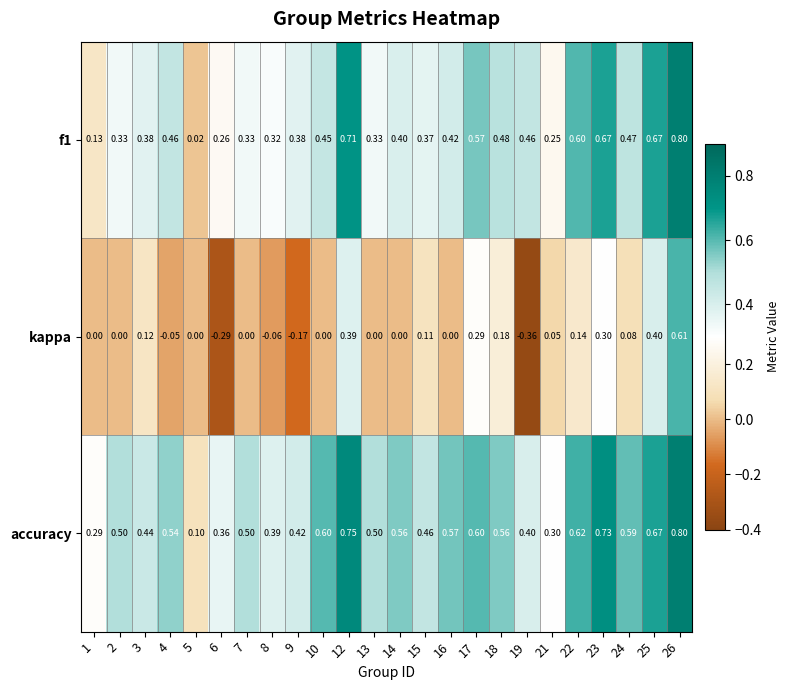

Which series has the largest range (max minus min)?

kappa